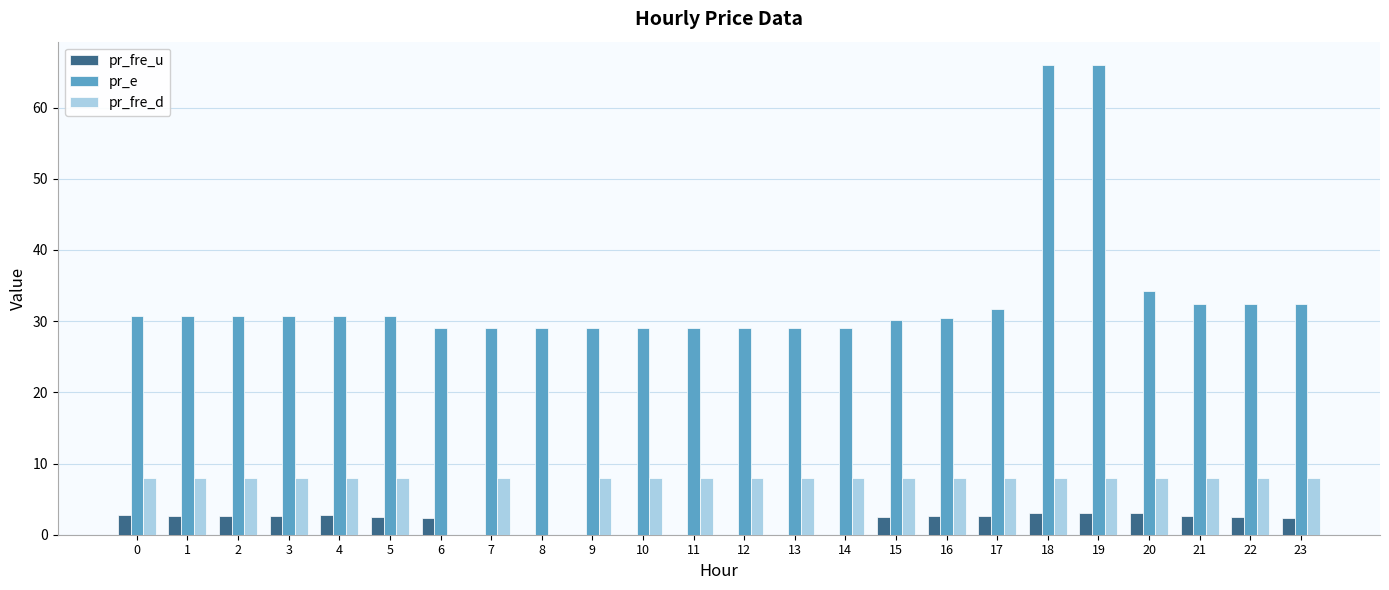

Is it true that pr_e equals 34.2 at 20?

True